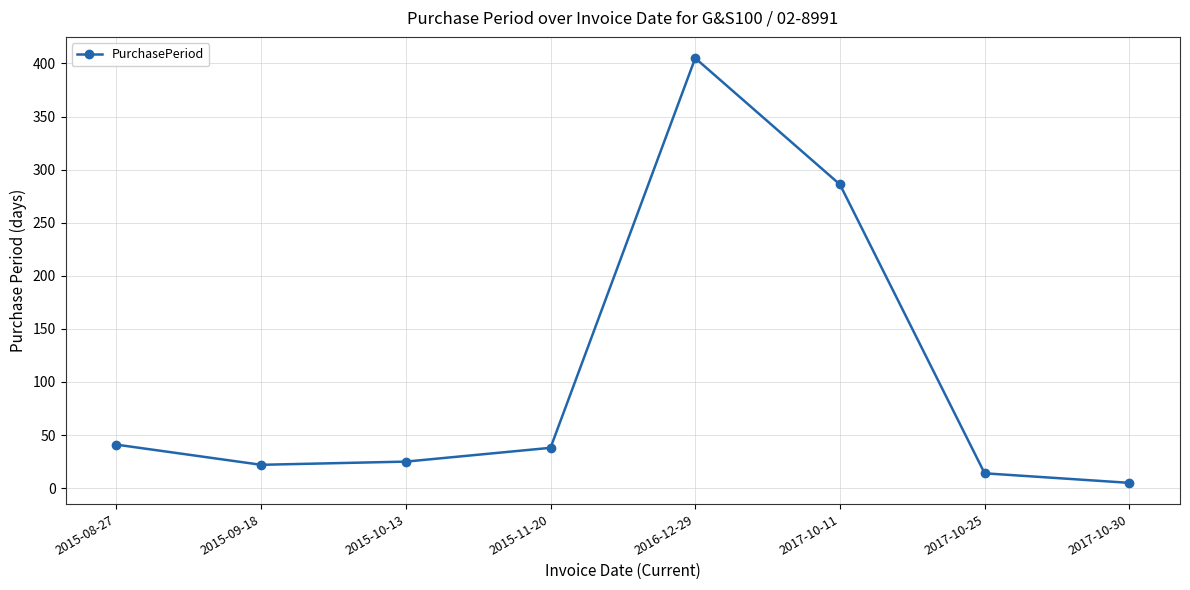

How many points are higher than both their immediate neighbors (excluding endpoints)?

1